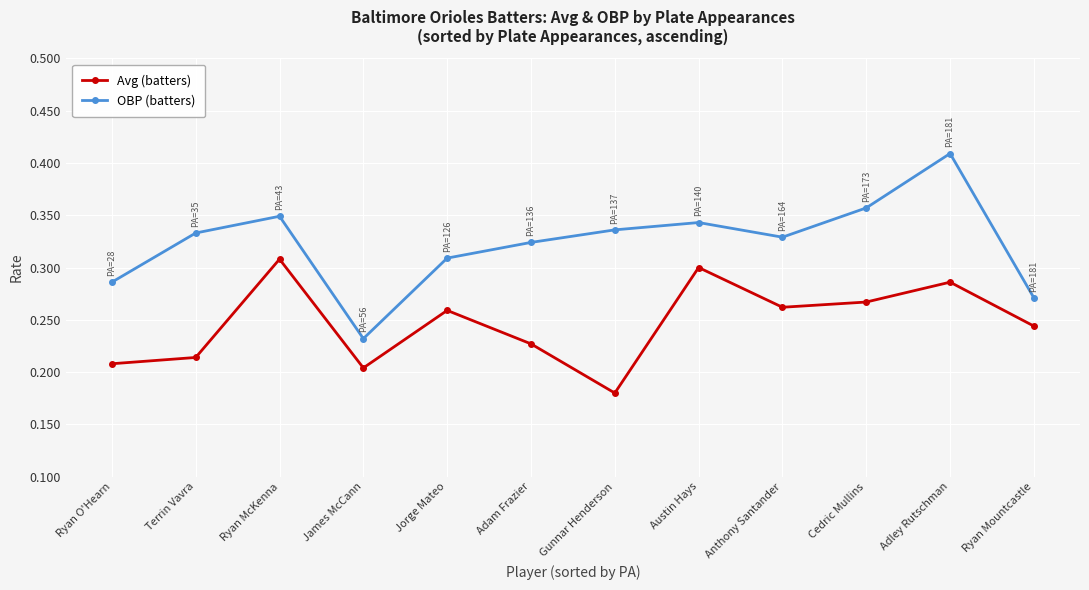

Which label corresponds to the largest value in the chart?

Adley Rutschman